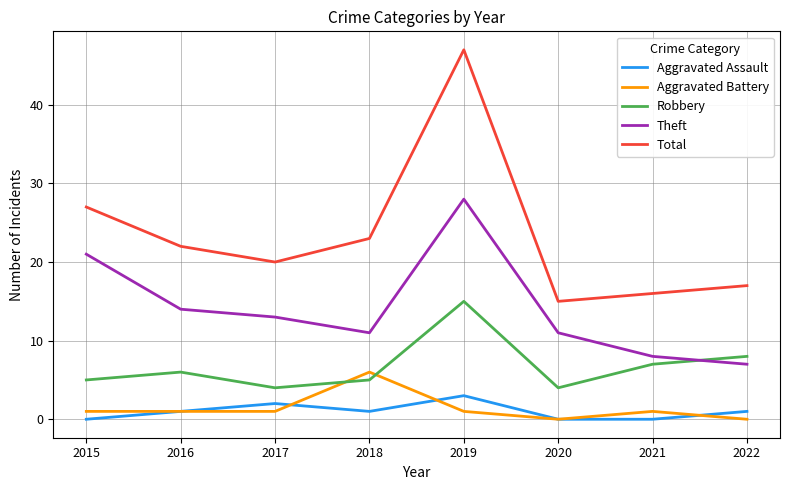

Count the number of data series in this chart.

5